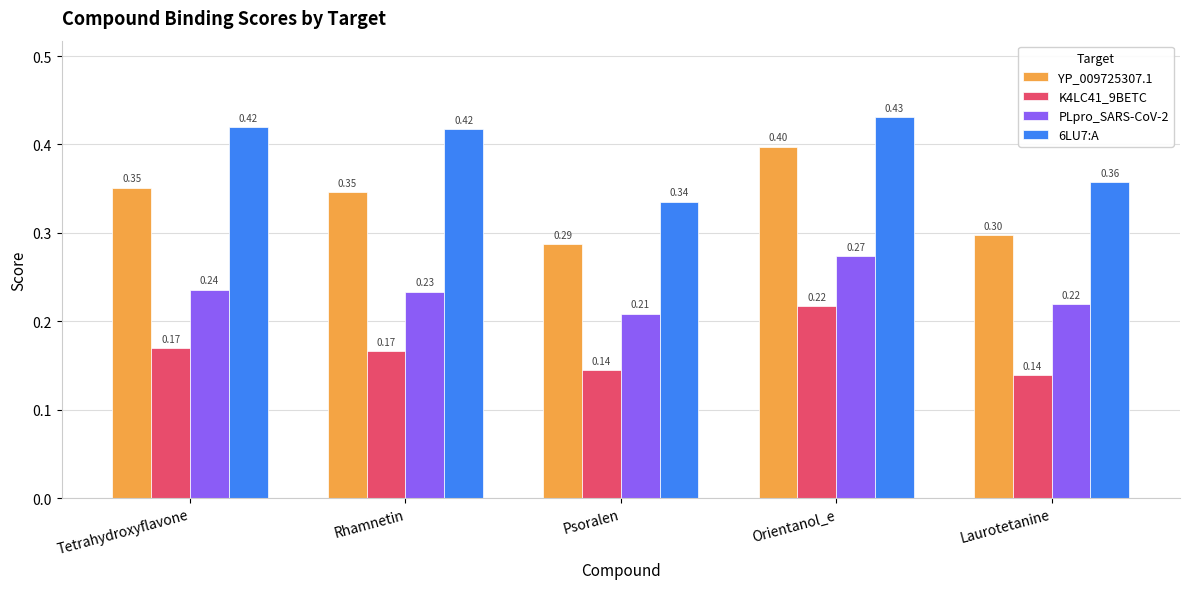

At which category is the sum across all series the highest?

Orientanol_e